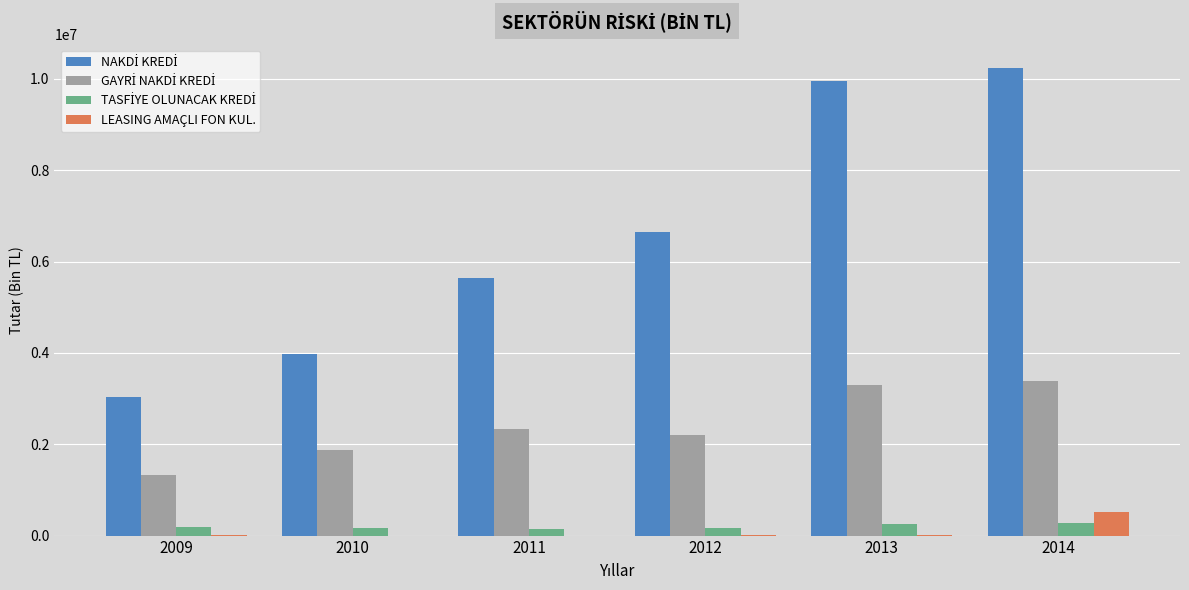

At which category is the sum across all series the highest?

2014